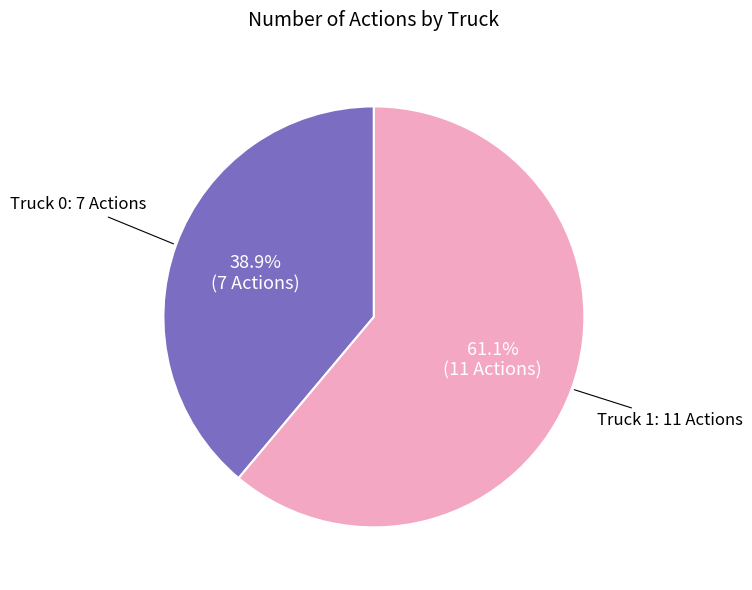

What percentage is NOT represented by Truck 1?

38.9%